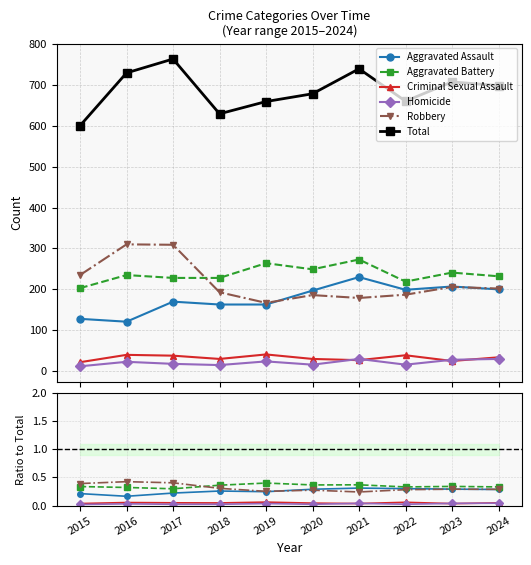

How many interior local valleys does the Aggravated Assault series have?

2